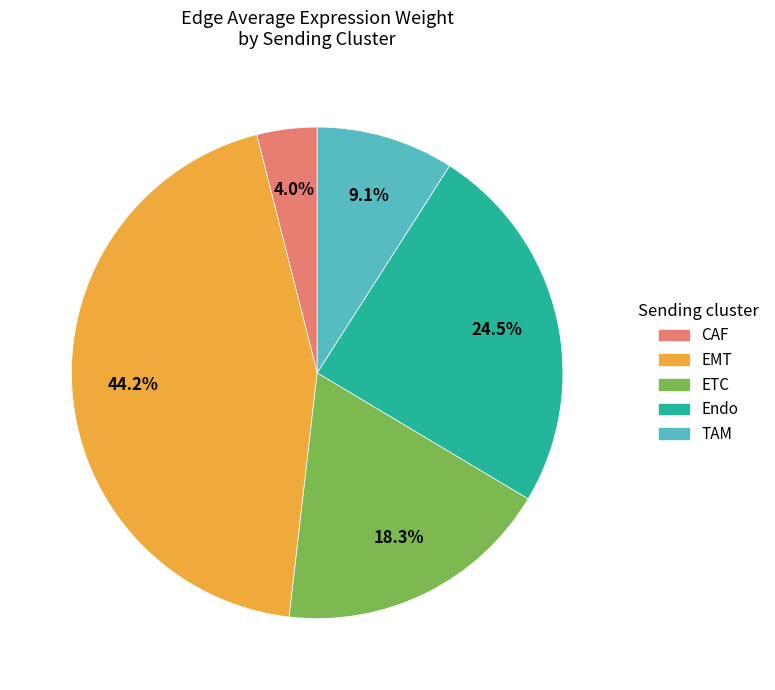

To the nearest percent, what is the combined percentage of ETC and CAF?

22%